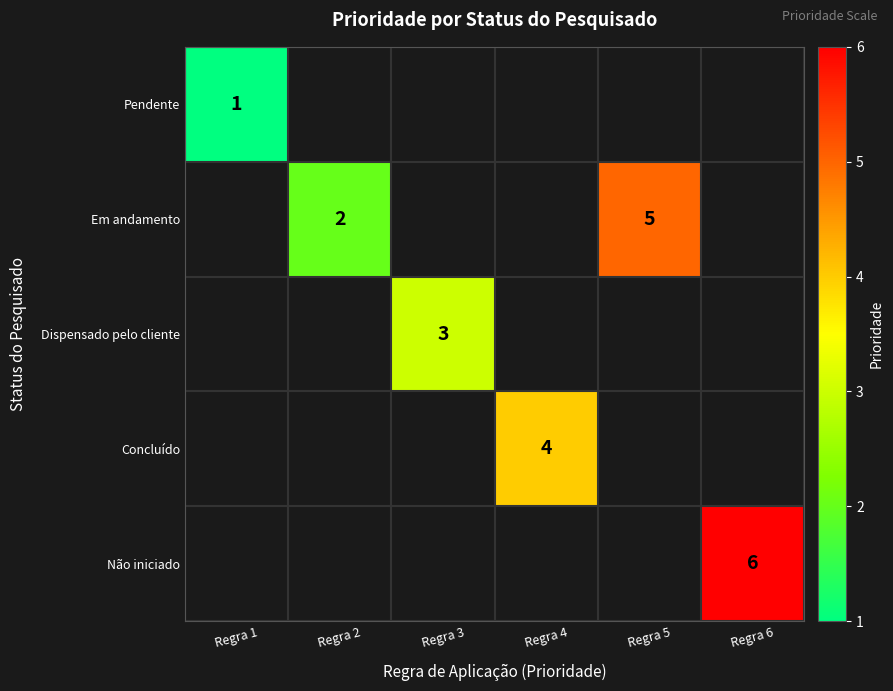

The value of Pendente at Regra 1 is 0. True or false?

False